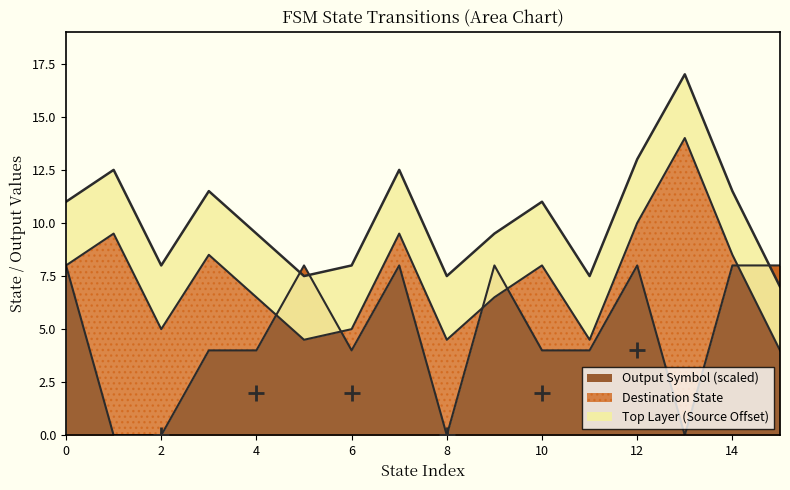

What value does the Output Symbol (scaled) series have at 12?

8